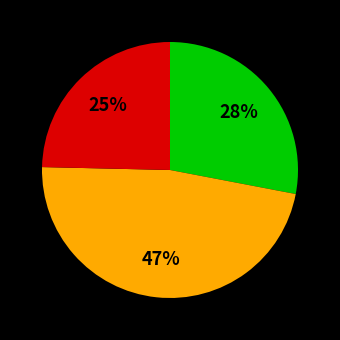

Is there any slice that represents more than half of the pie?

No